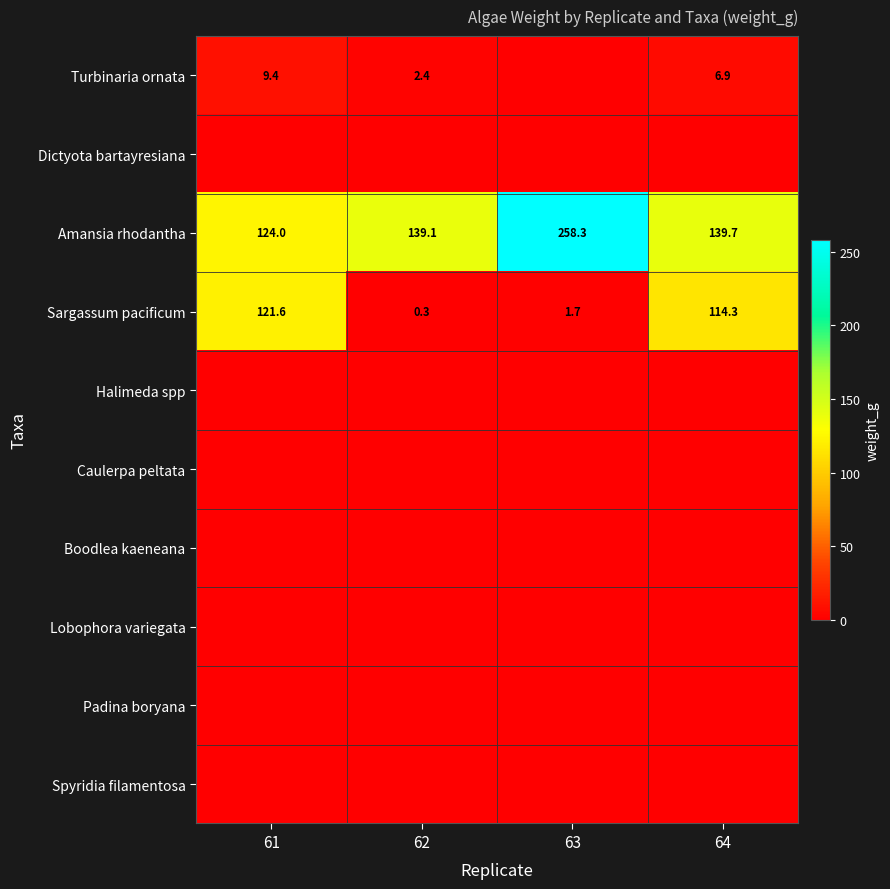

The Turbinaria ornata series shows 9.4 at 61. True or false?

True